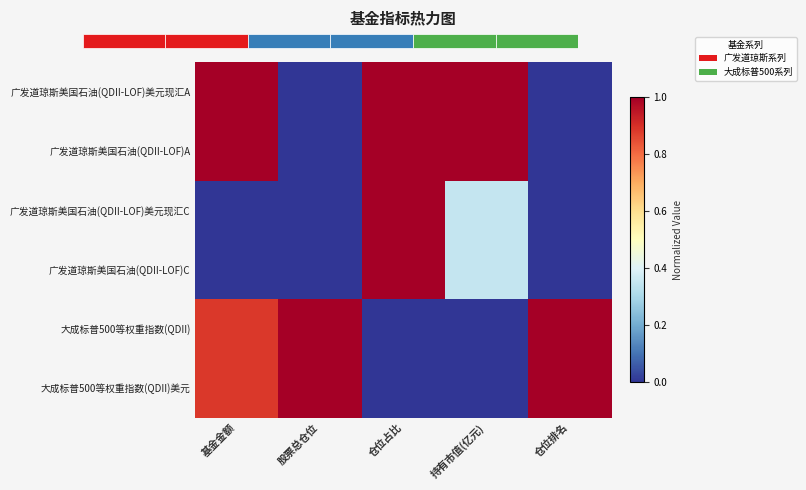

How many distinct data groups are displayed?

6